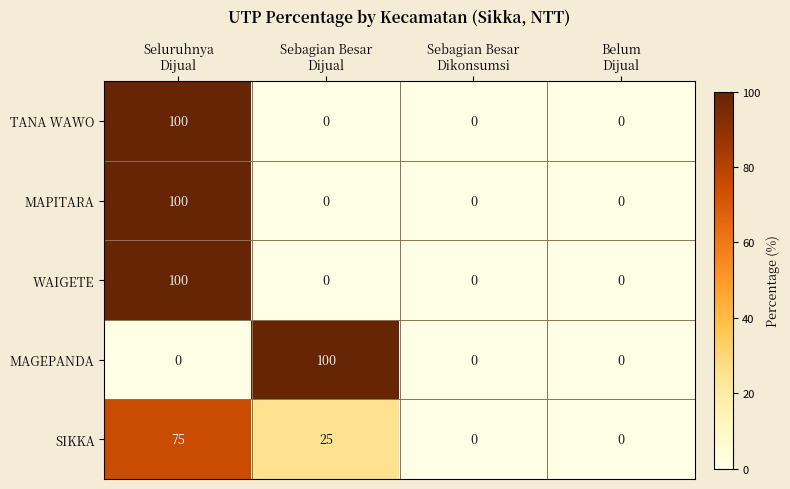

What is the difference between the highest and lowest values at Sebagian Besar
Dijual?

100